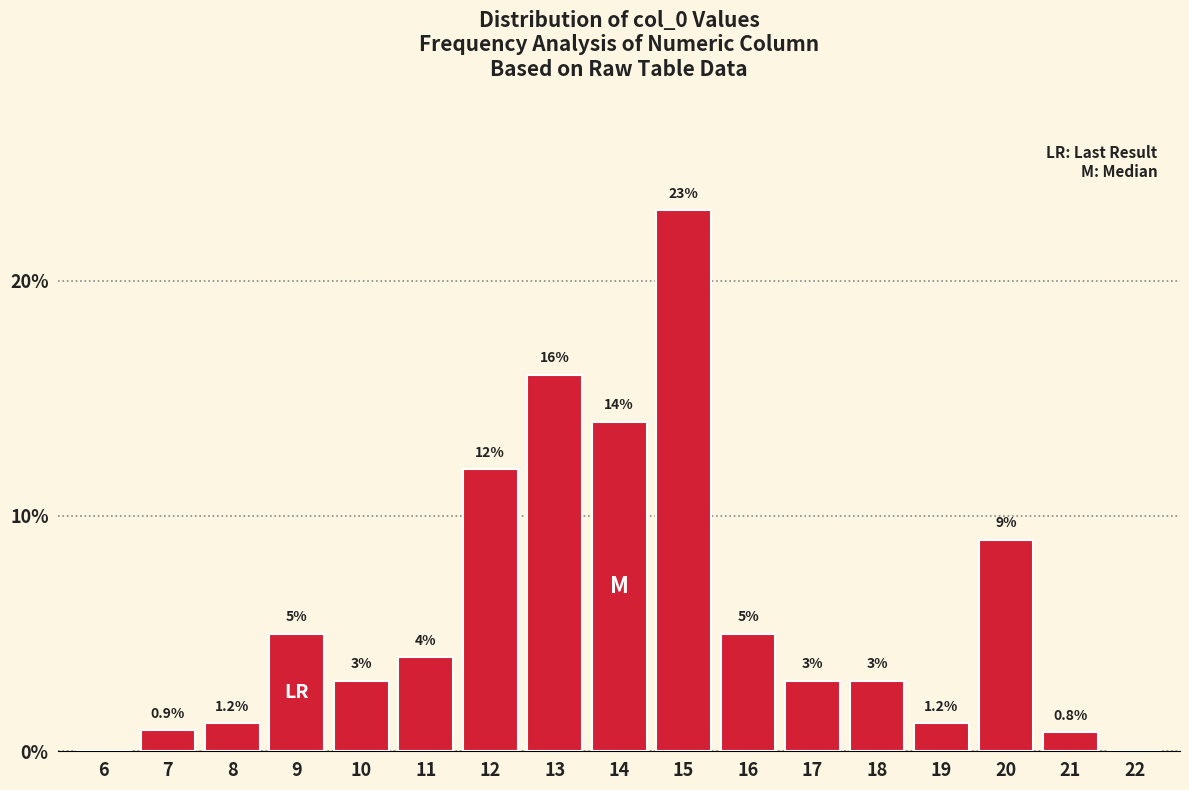

Reading left to right, list all the values displayed in this chart.

6=0.0	7=0.9	8=1.2	9=5.0	10=3.0	11=4.0	12=12.0	13=16.0	14=14.0	15=23.0	16=5.0	17=3.0	18=3.0	19=1.2	20=9.0	21=0.8	22=0.0